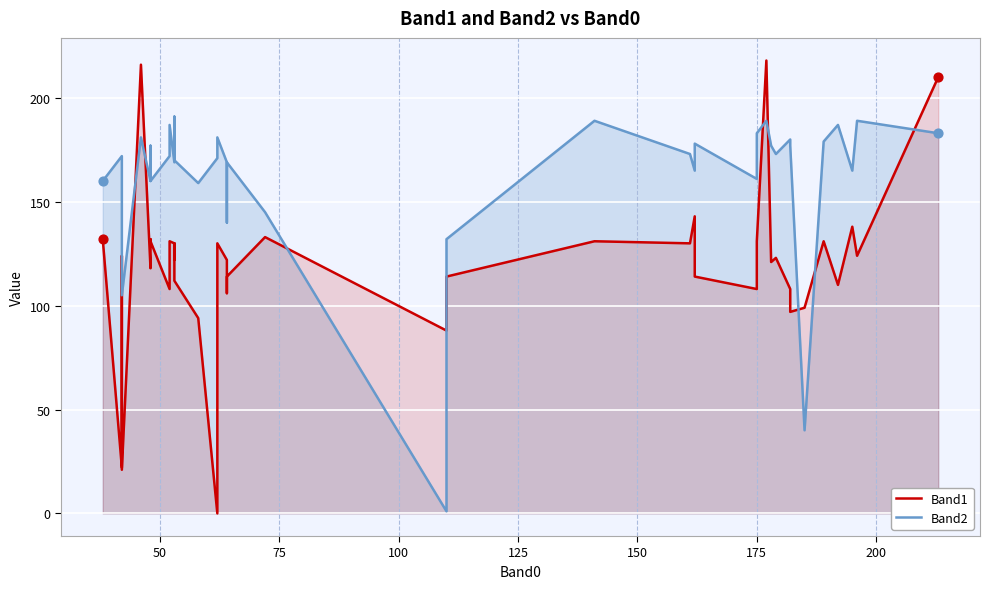

Is the value of Band1 at 33 greater than the value of Band2 at 16?

No